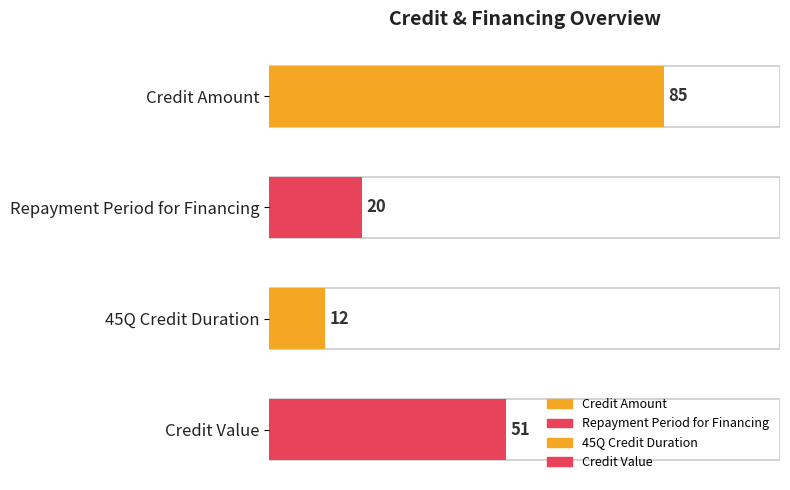

The chart shows a value of 85 at Credit Amount. True or false?

True